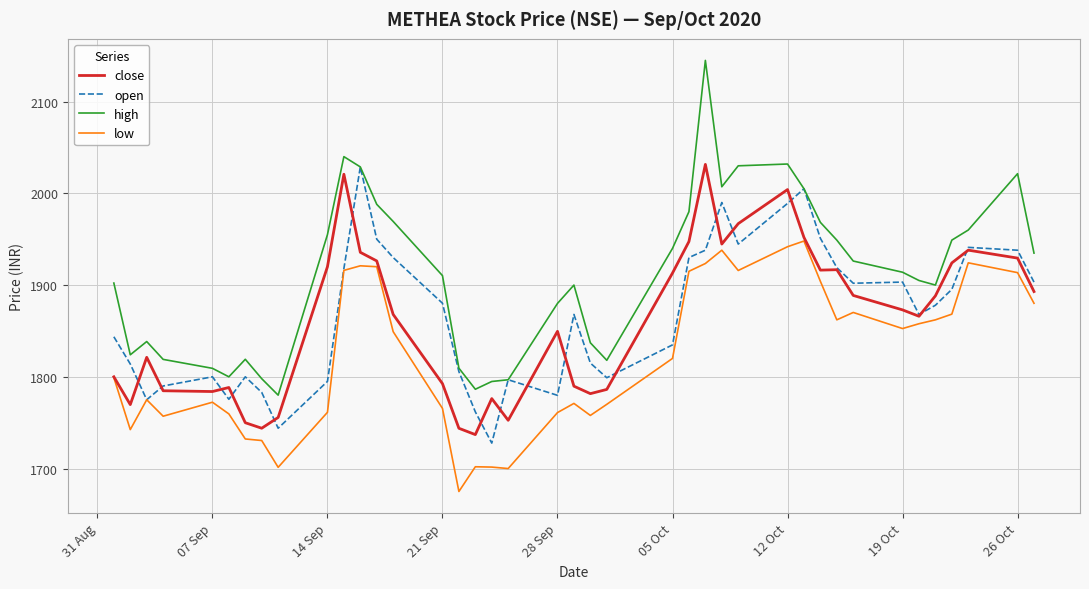

True or false: close and high intersect in this chart.

False